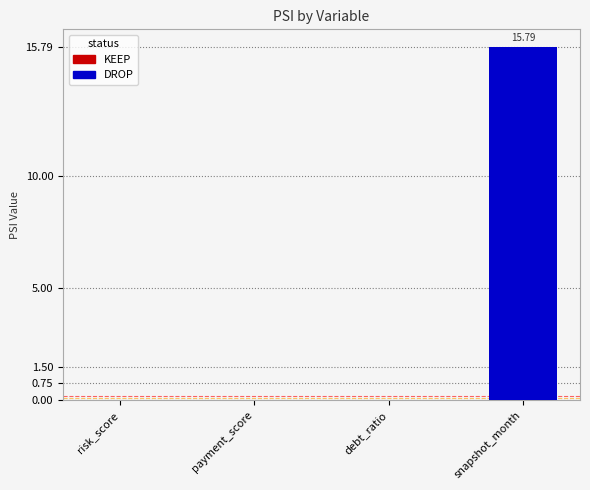

What is the average value?

3.9